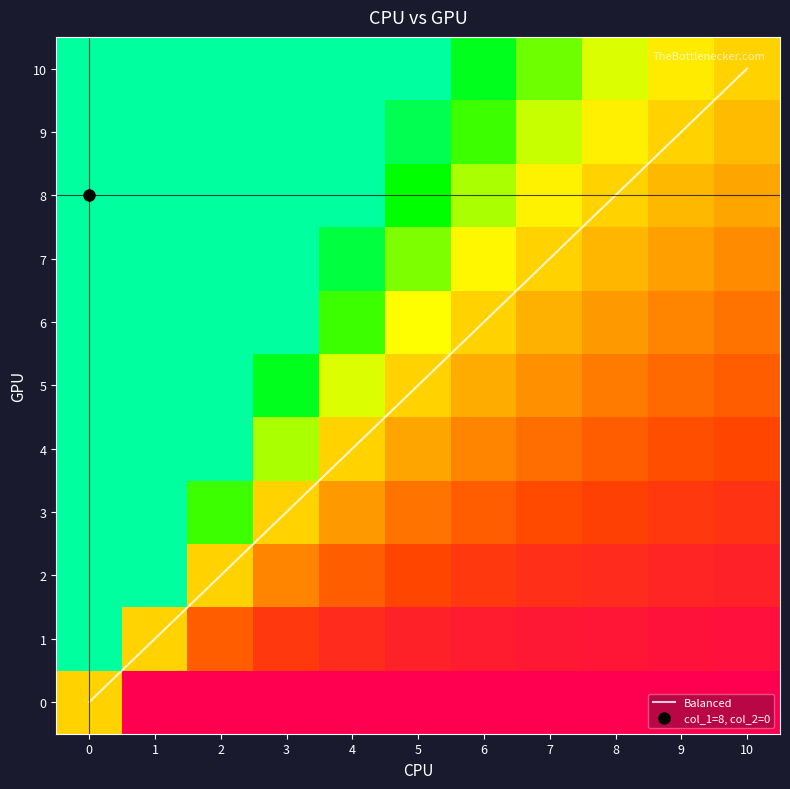

How many data points does each series have?

11